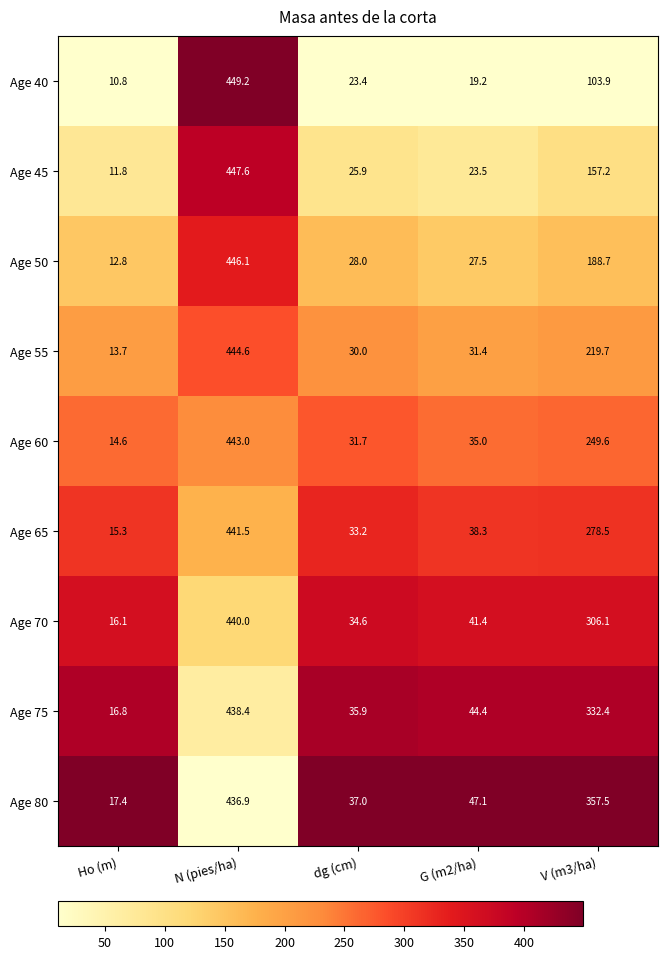

Which series has the widest spread of values?

Age 40